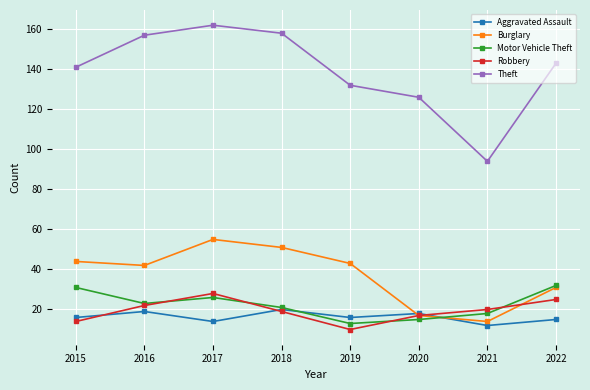

What is the difference between the Burglary values at 2020 and 2017?

38